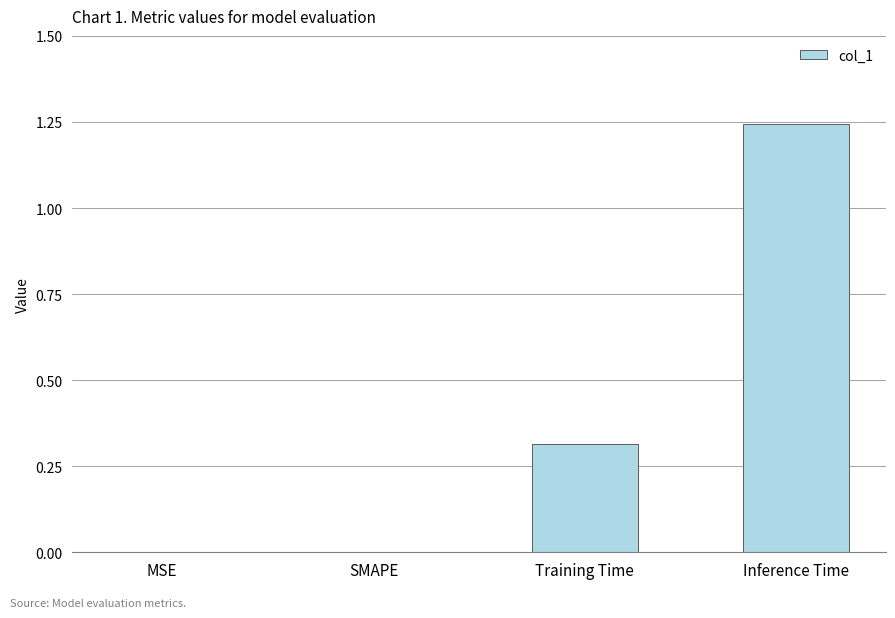

Count the number of categories in the chart.

4